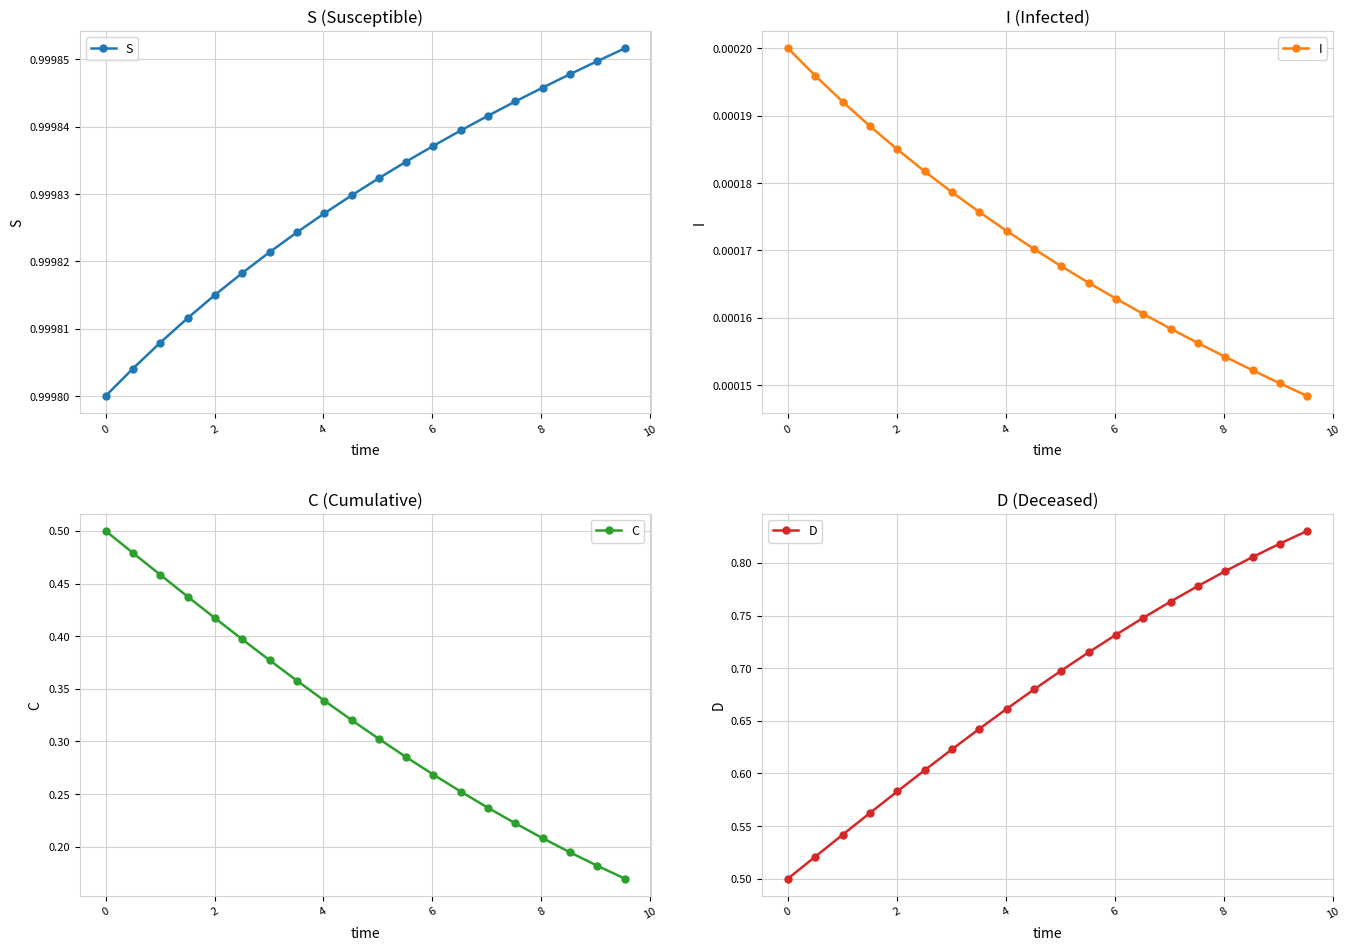

How many S values are between 0 and 1?

20